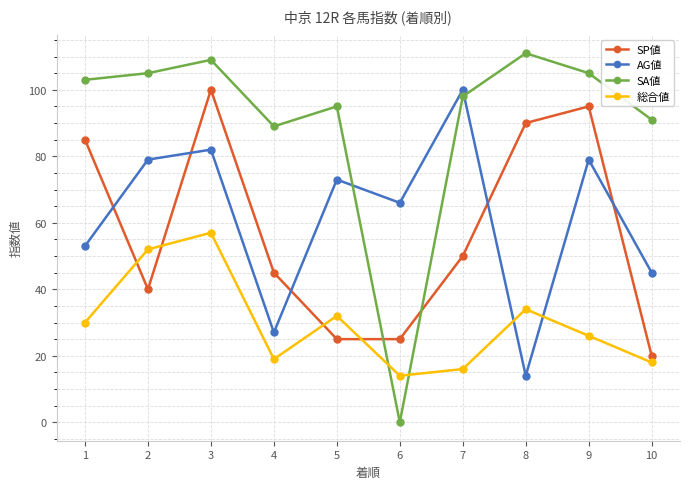

True or false: SA値 has more than 0 interior local peaks.

True